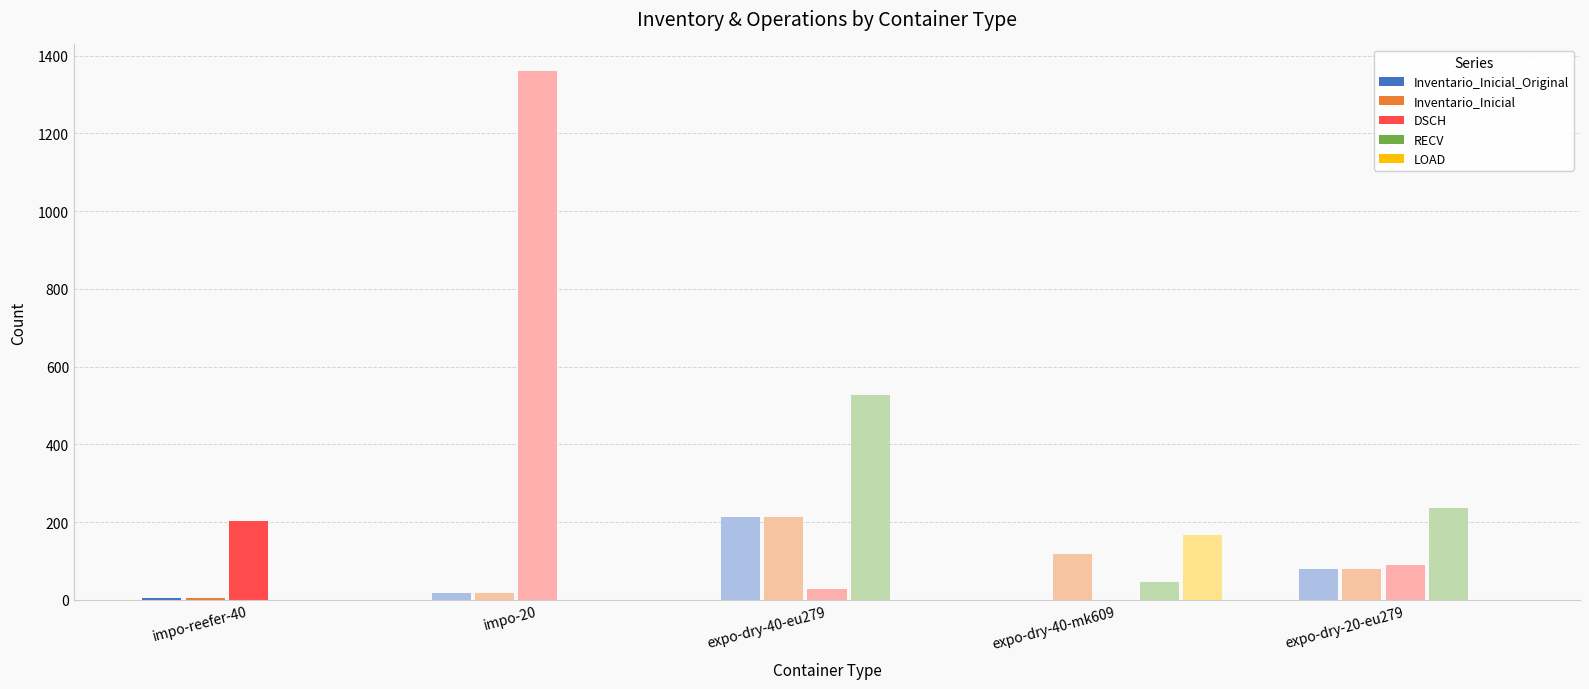

At which category is the sum across all series the highest?

impo-20